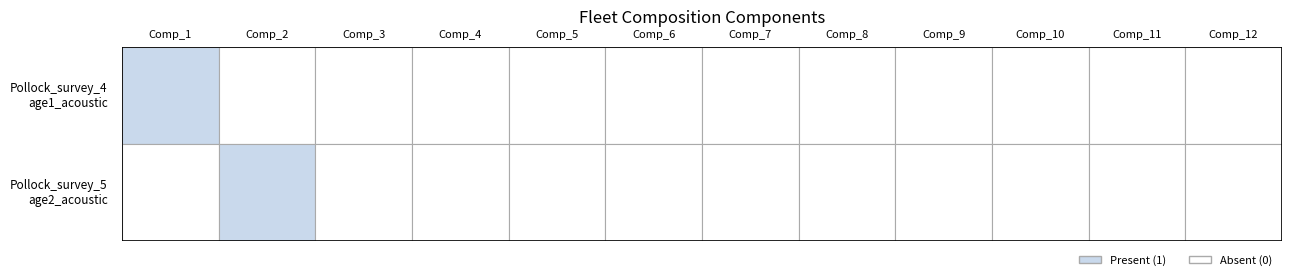

How many Pollock_survey_4_age1_acoustic values are between 0 and 1?

12